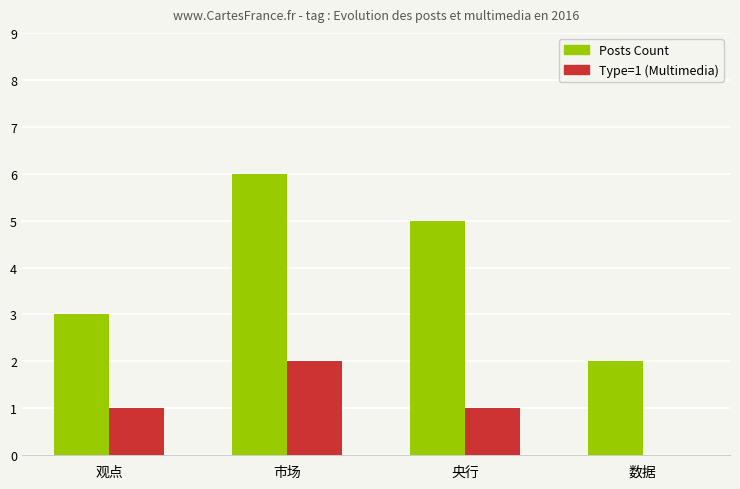

At which category is the sum across all series the highest?

市场